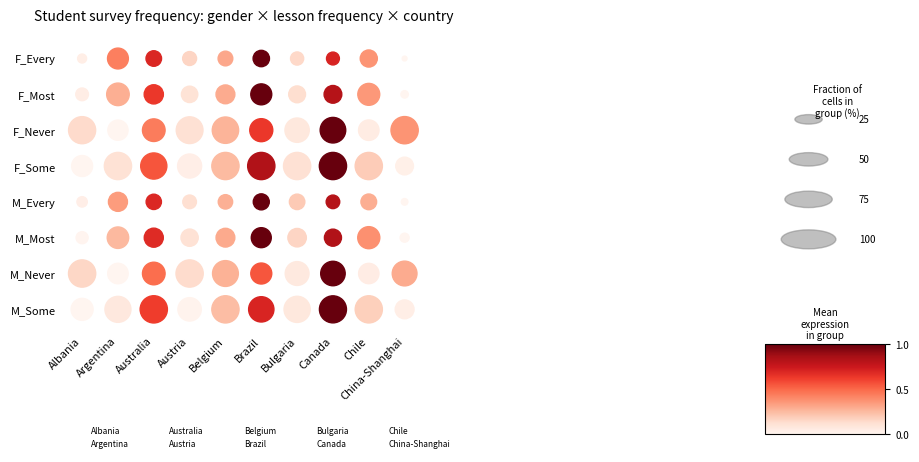

What are all the series names shown in the legend?

Albania, Argentina, Australia, Austria, Belgium, Brazil, Bulgaria, Canada, Chile, China-Shanghai